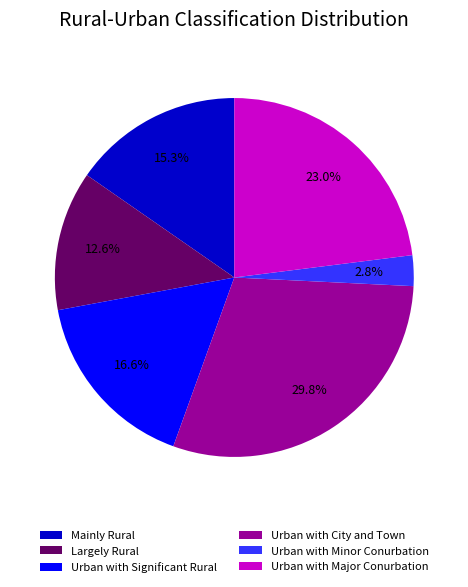

Which category has the smallest portion of the pie?

Urban with Minor Conurbation